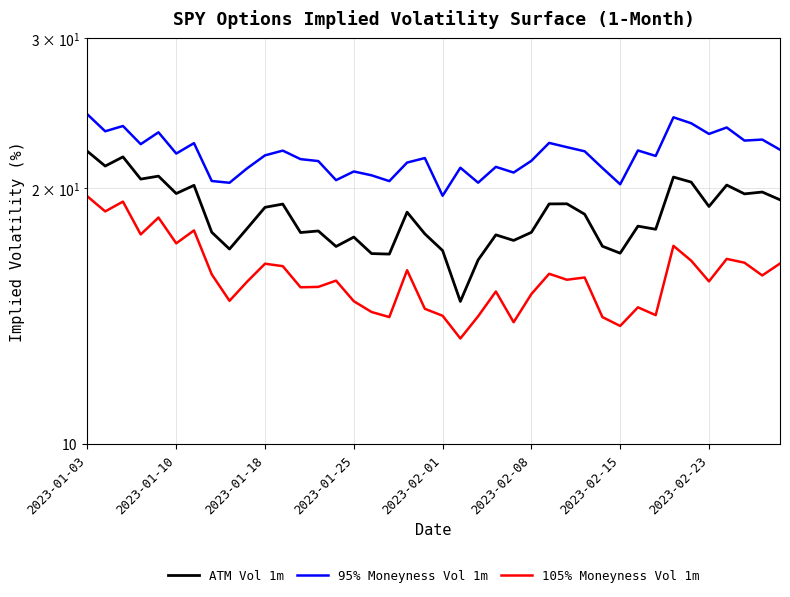

How many interior local peaks does the 105% Moneyness Vol 1m series have?

12